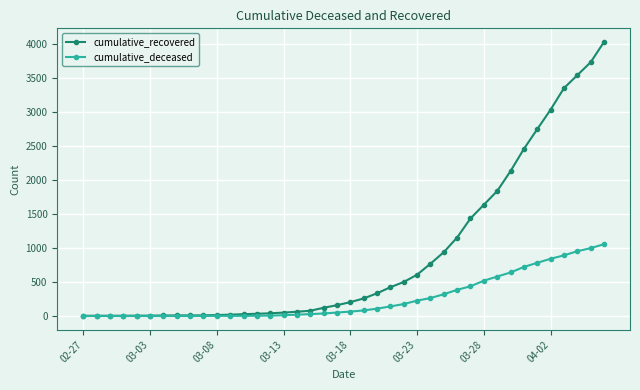

What is the highest value of the cumulative_deceased series?

1056